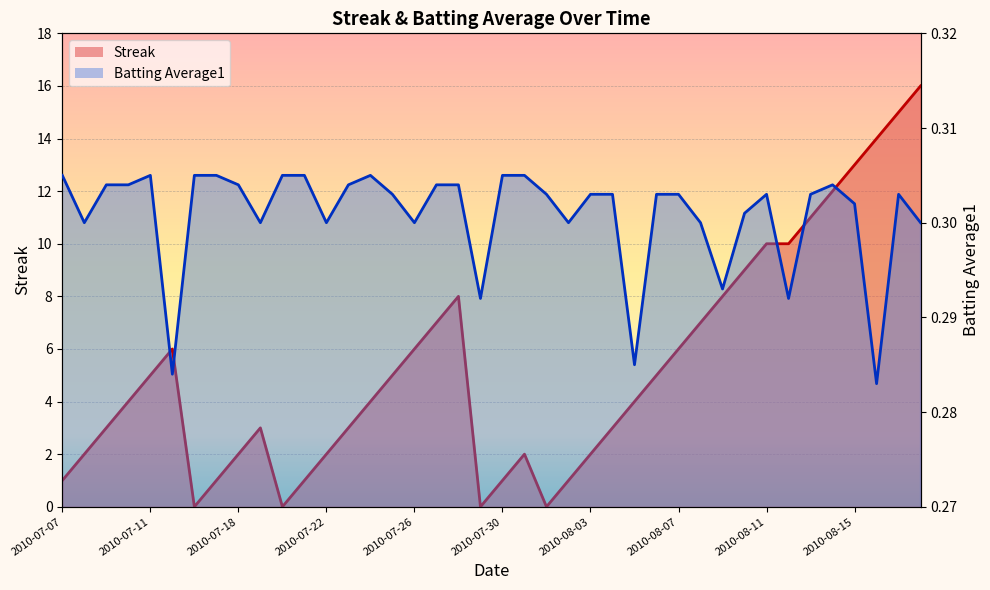

What is the total value across all series at 2010-07-09?

3.3